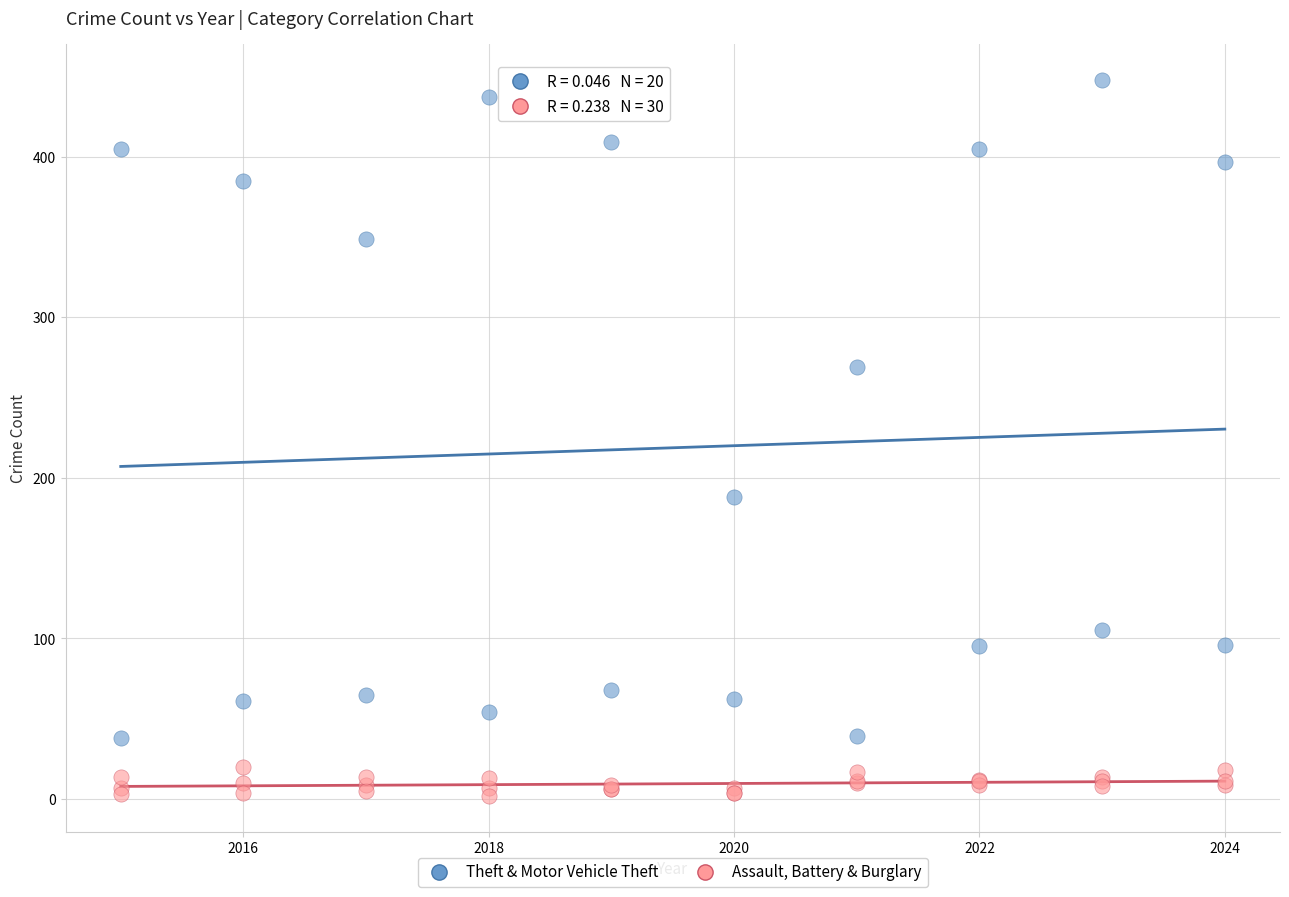

Which series reaches the maximum Y coordinate?

Theft & Motor Vehicle Theft